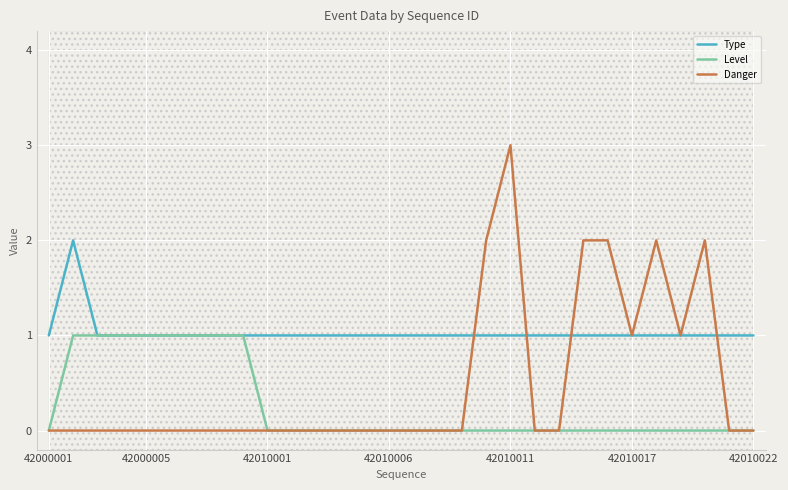

What are all the series names shown in the legend?

Type, Level, Danger